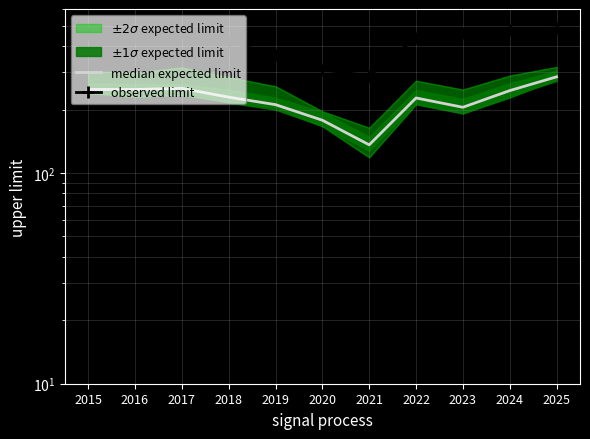

At which category does the chart reach its peak across all series?

2025